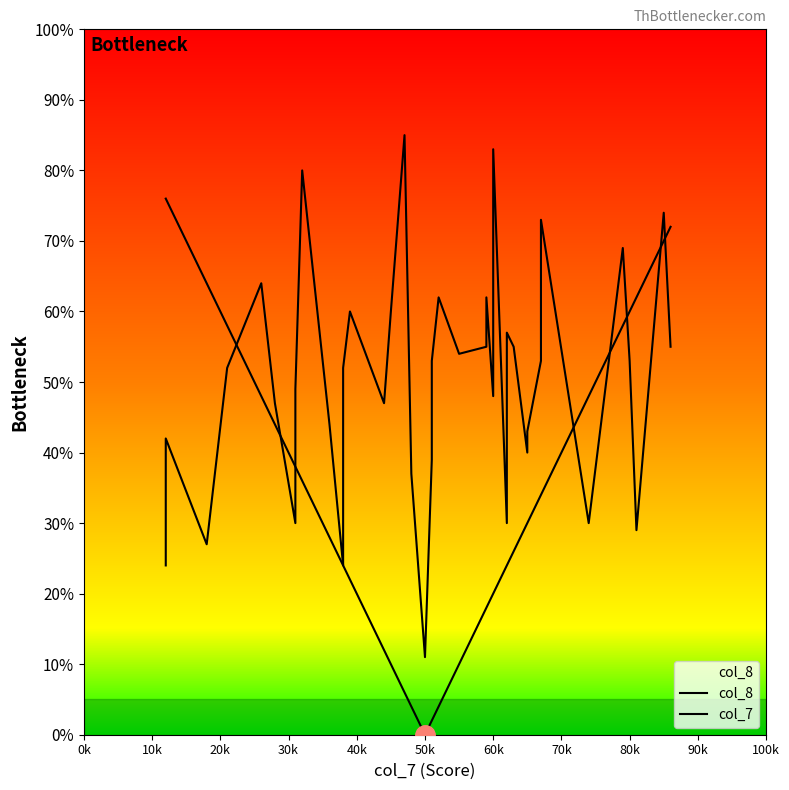

What is the sum of all col_7 values?

1298